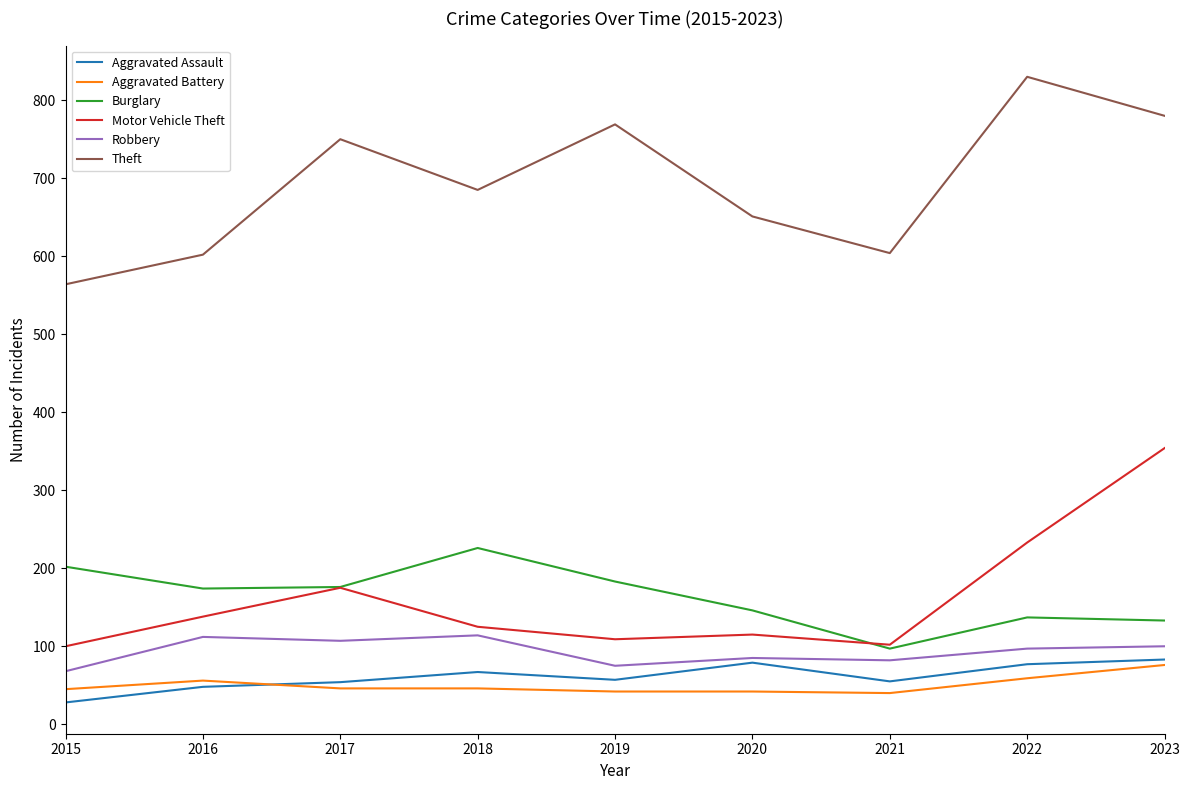

What is the average value of the Motor Vehicle Theft series?

161